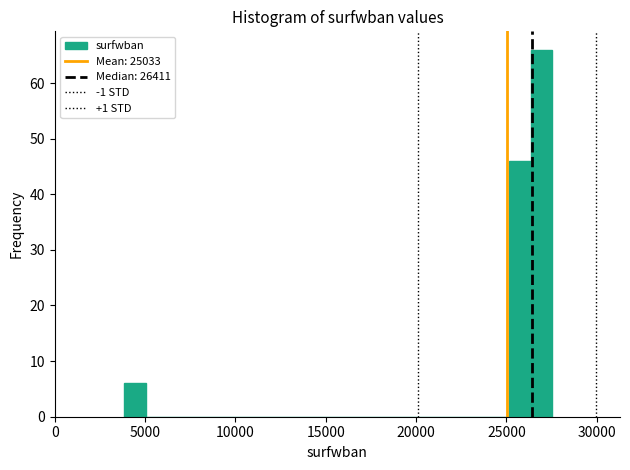

Read against the x-axis, roughly where is the centre of the tallest bar?

27000